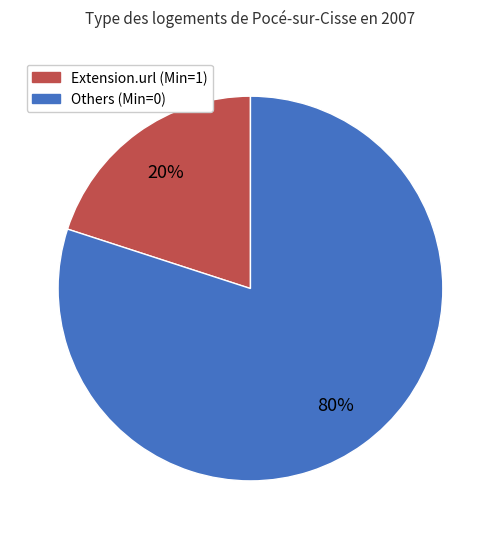

Do Others (Min=0) and Extension.url (Min=1) together represent more than half of the pie?

Yes